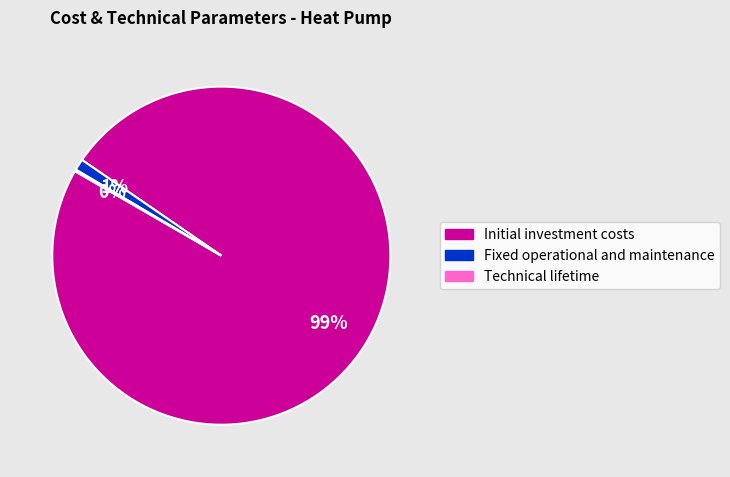

What is the largest slice in the pie chart?

Initial investment costs